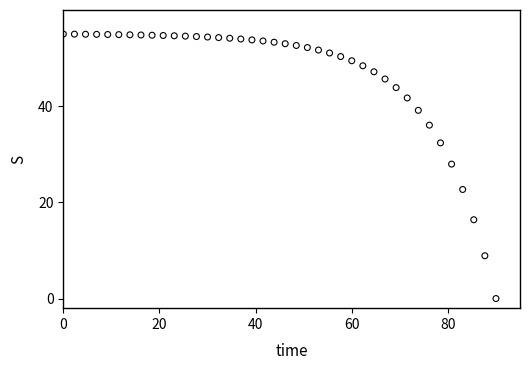

What is the range of X values (max minus min)?

90.0